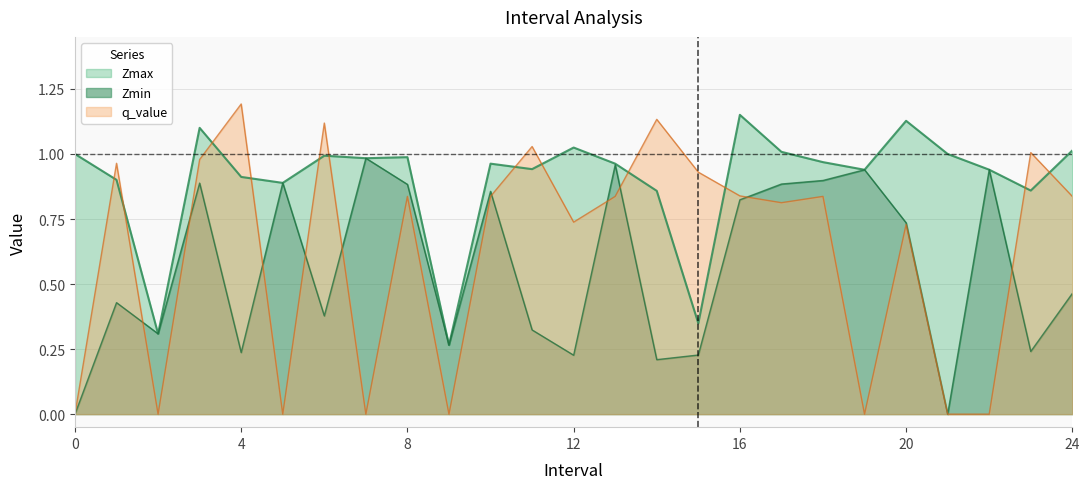

Reading left to right, list all the values displayed in this chart.

Zmax: 0=1.0	1=0.9	2=0.3	3=1.1	4=0.9	5=0.9	6=1.0	7=1.0	8=1.0	9=0.3	10=1.0	11=0.9	12=1.0	13=1.0	14=0.9	15=0.3	16=1.2	17=1.0	18=1.0	19=0.9	20=1.1	21=1.0	22=0.9	23=0.9	24=1.0
Zmin: 0=0.0	1=0.4	2=0.3	3=0.9	4=0.2	5=0.9	6=0.4	7=1.0	8=0.9	9=0.3	10=0.9	11=0.3	12=0.2	13=1.0	14=0.2	15=0.2	16=0.8	17=0.9	18=0.9	19=0.9	20=0.7	21=0.0	22=0.9	23=0.2	24=0.5
q_value: 0=0.0	1=1.0	2=0.0	3=1.0	4=1.2	5=0.0	6=1.1	7=0.0	8=0.8	9=0.0	10=0.8	11=1.0	12=0.7	13=0.8	14=1.1	15=0.9	16=0.8	17=0.8	18=0.8	19=0.0	20=0.7	21=0.0	22=0.0	23=1.0	24=0.8